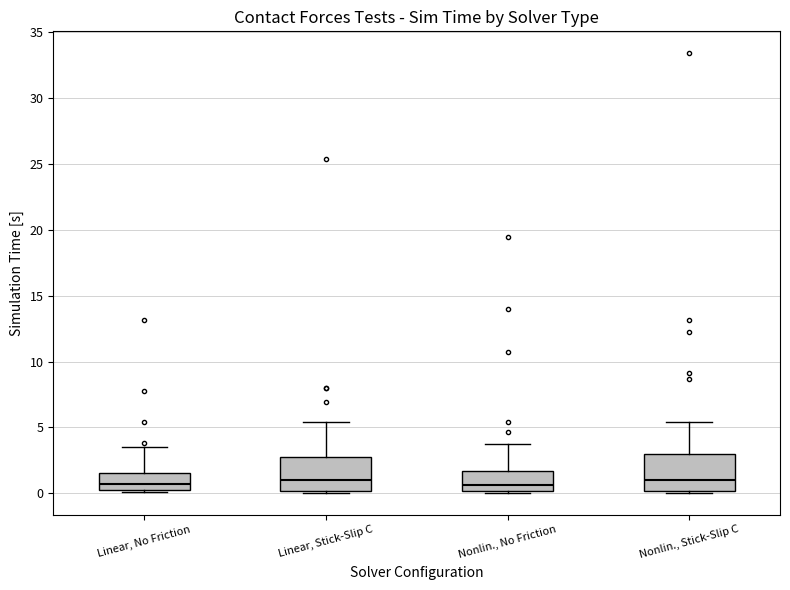

Where is the lower edge of the box for Nonlin., Stick-Slip C on the y-axis? The values are not printed on the chart, so give them approximately, as read against the axis.

0.0